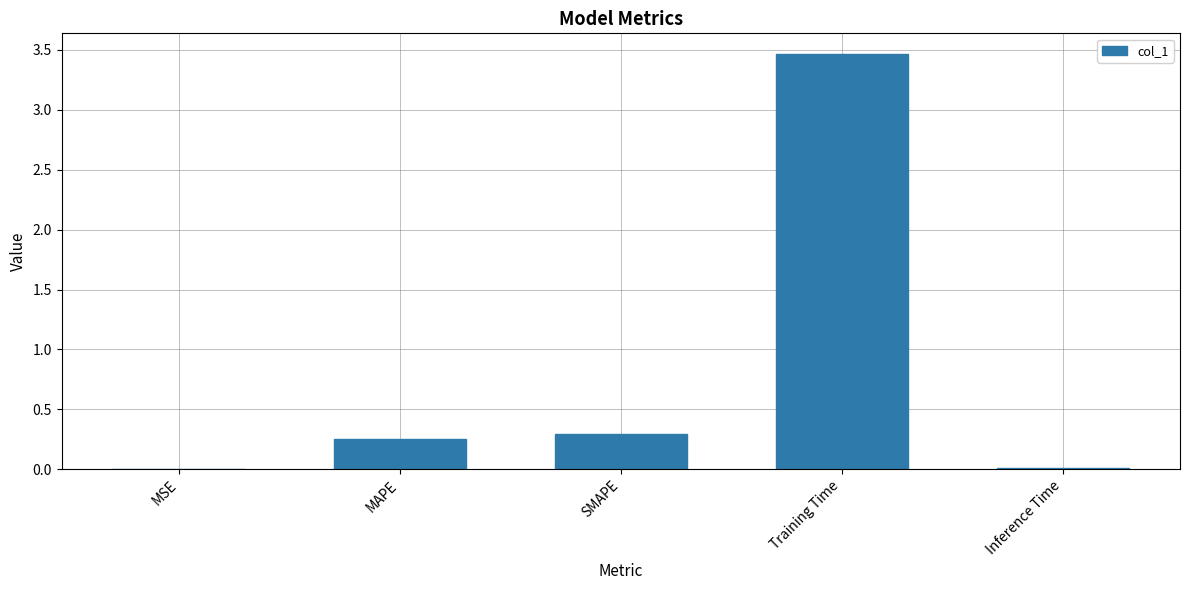

Which has a higher value, Inference Time or MAPE?

MAPE